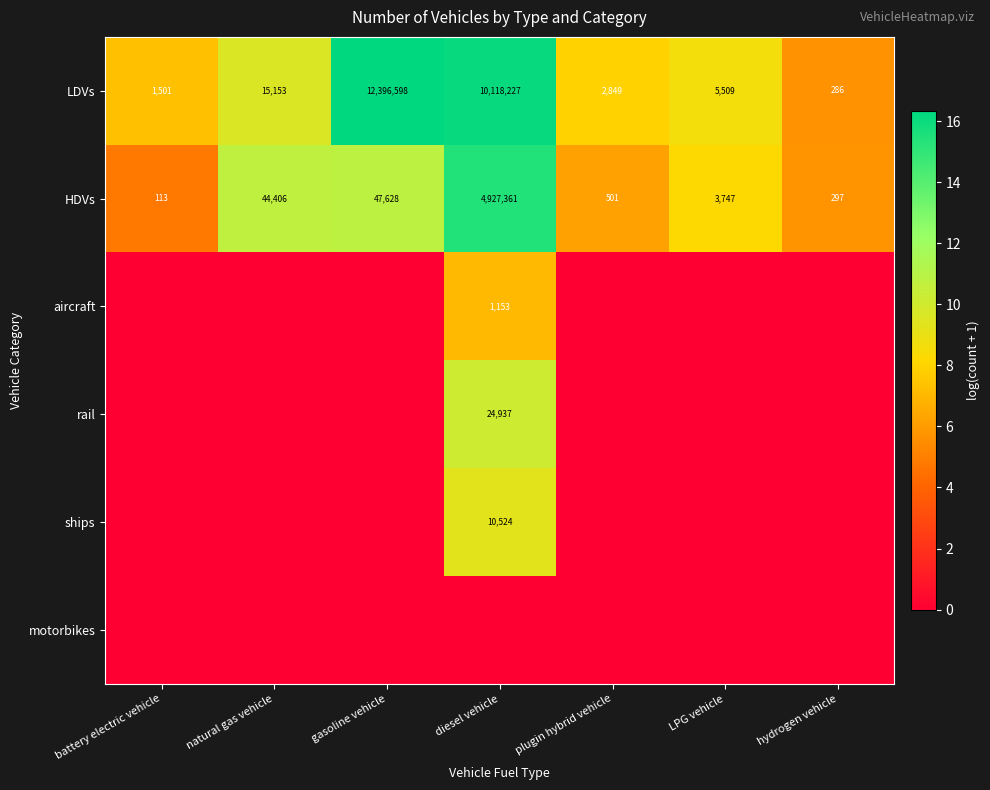

Is the value of LDVs at gasoline vehicle greater than the value of HDVs at plugin hybrid vehicle?

Yes